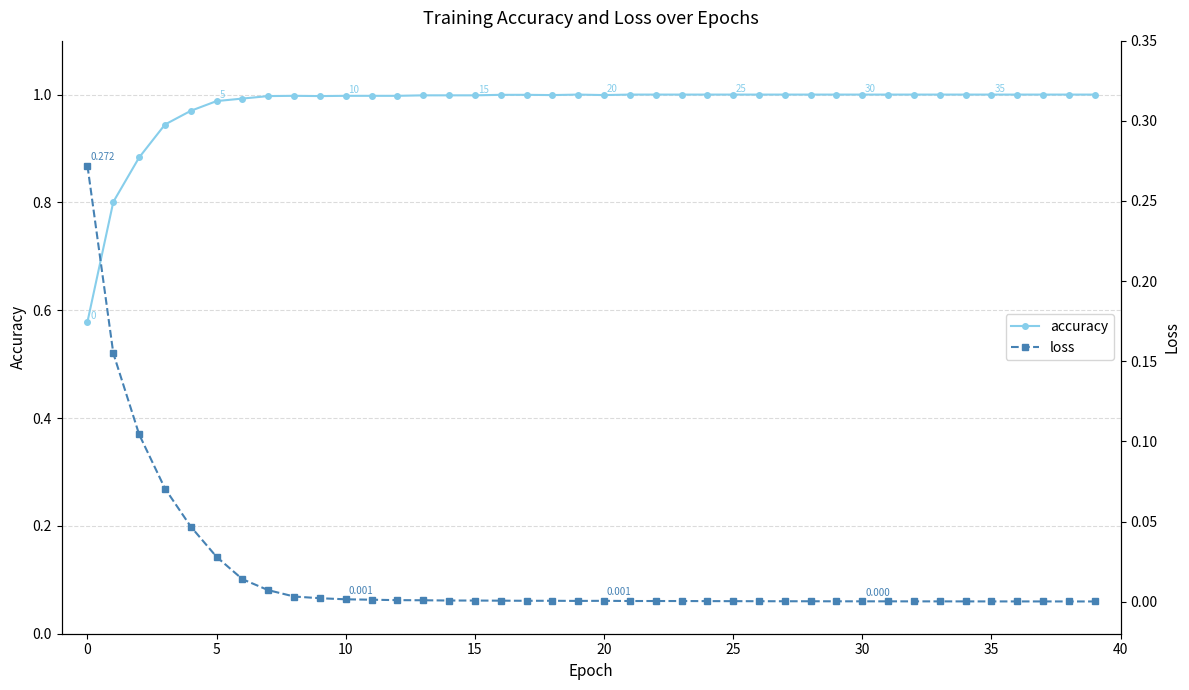

True or false: accuracy and loss intersect in this chart.

False